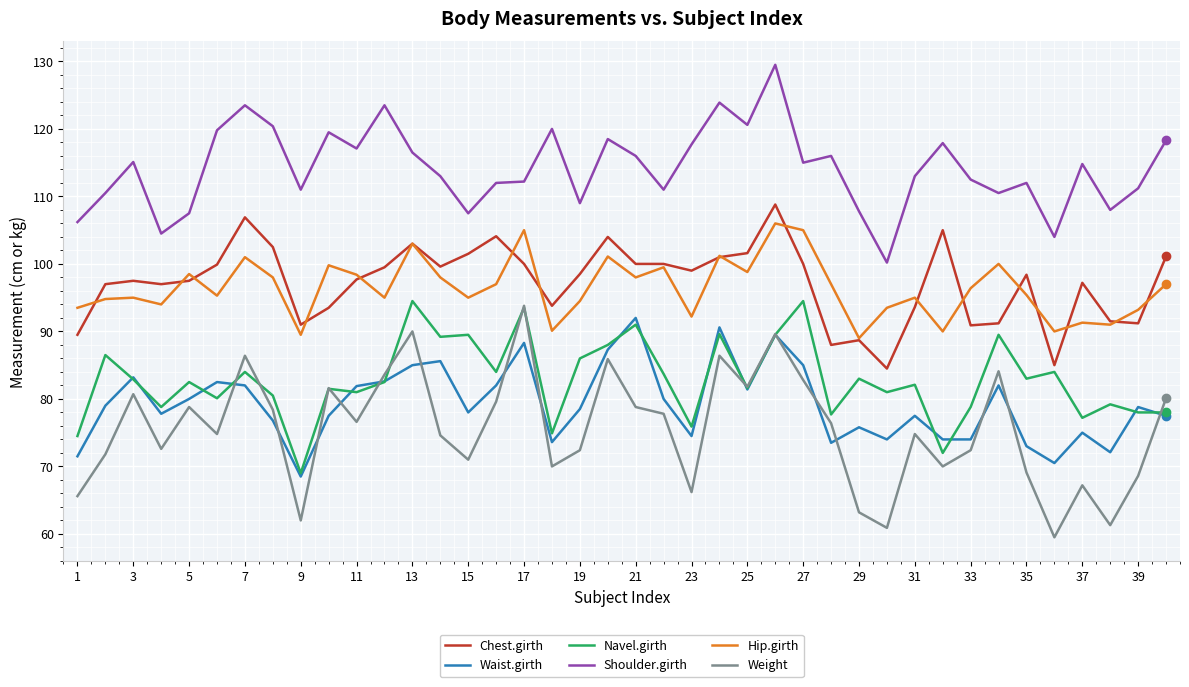

Which series has the widest spread of values?

Weight